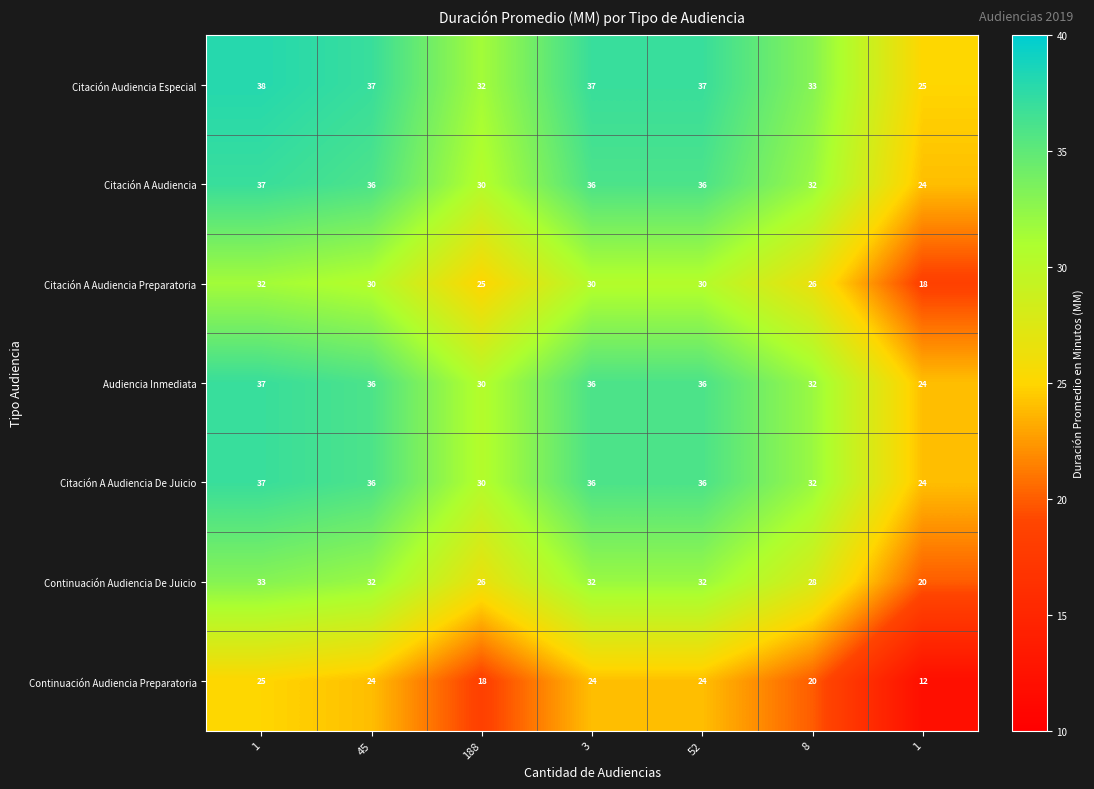

What is the total value across all series at 45?

231